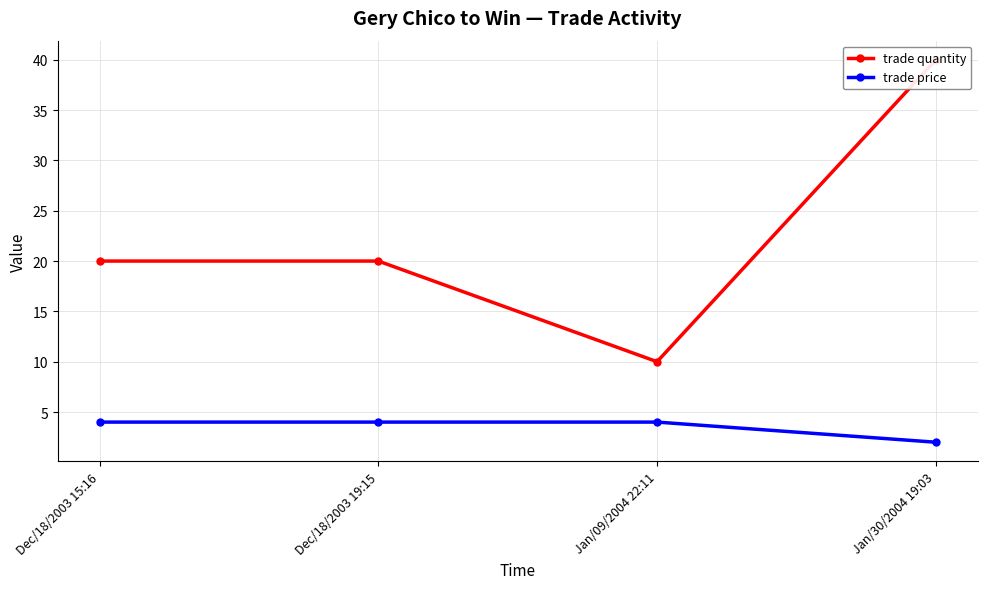

True or false: trade price and trade quantity cross at least once.

False